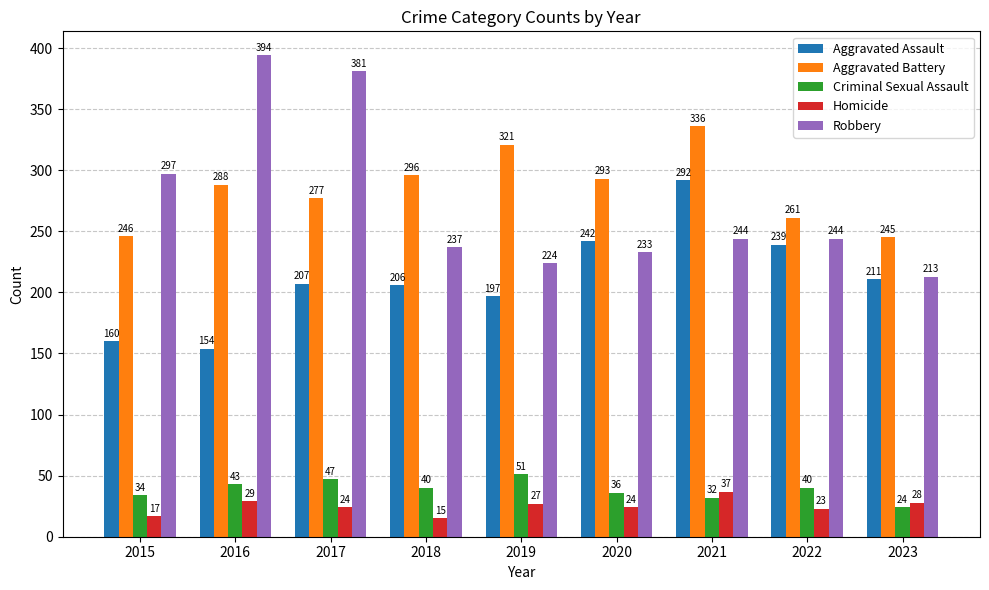

Is the value of Homicide at 2020 greater than the value of Robbery at 2016?

No